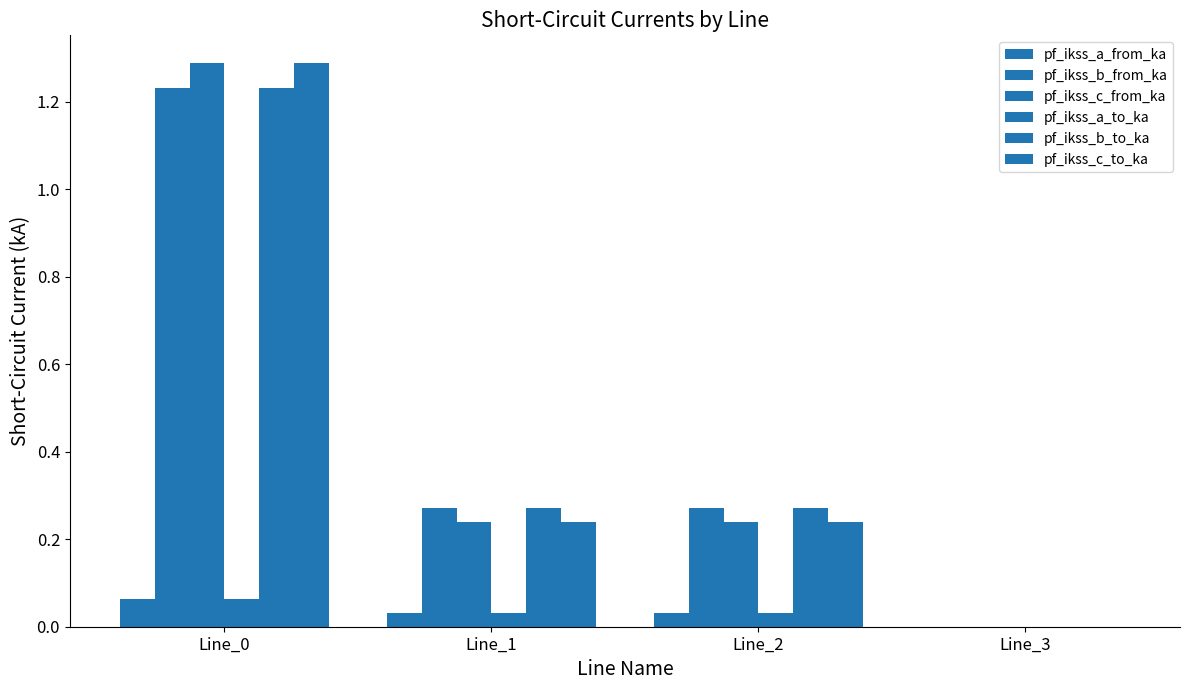

How many positive values does the pf_ikss_a_to_ka series have?

3